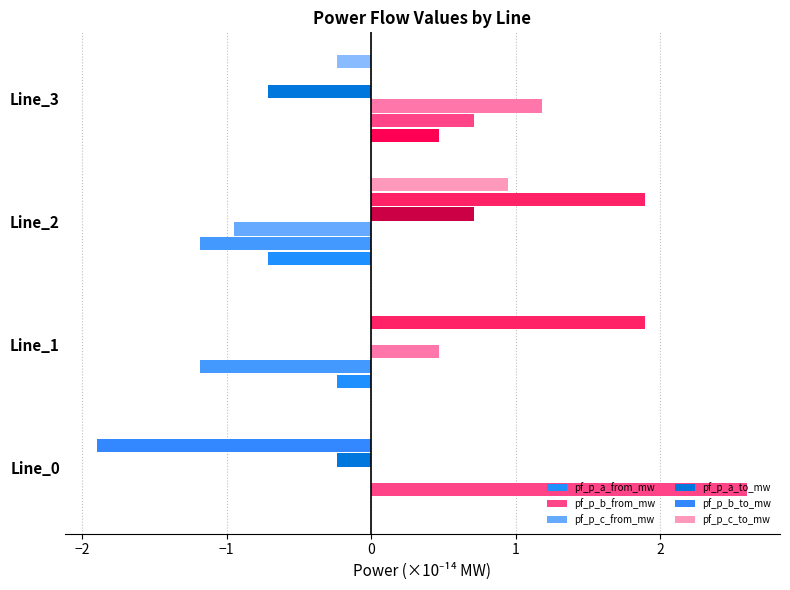

What position from the right is −1?

2